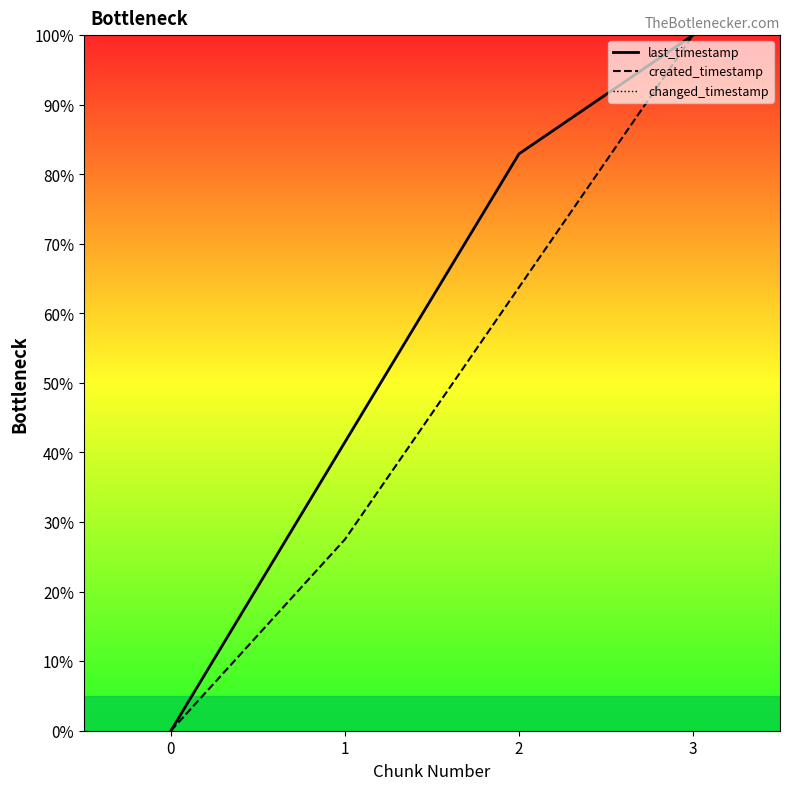

True or false: created_timestamp and last_timestamp intersect in this chart.

False